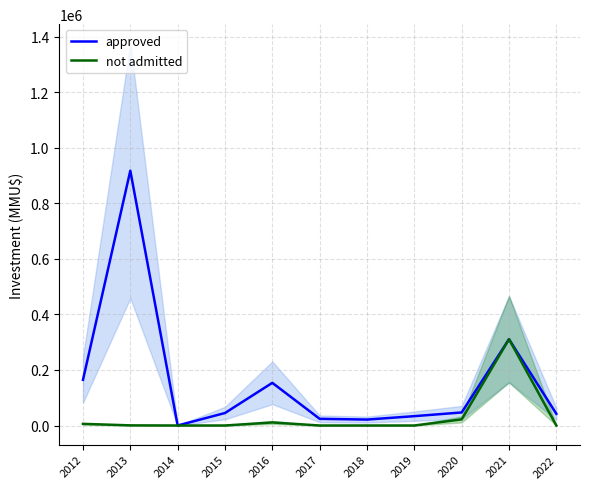

Is it true that approved equals 42564 at 2017?

False